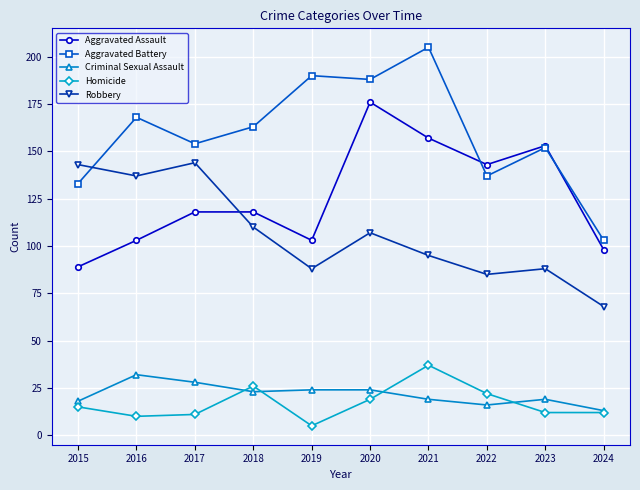

How many data points does each series have?

10